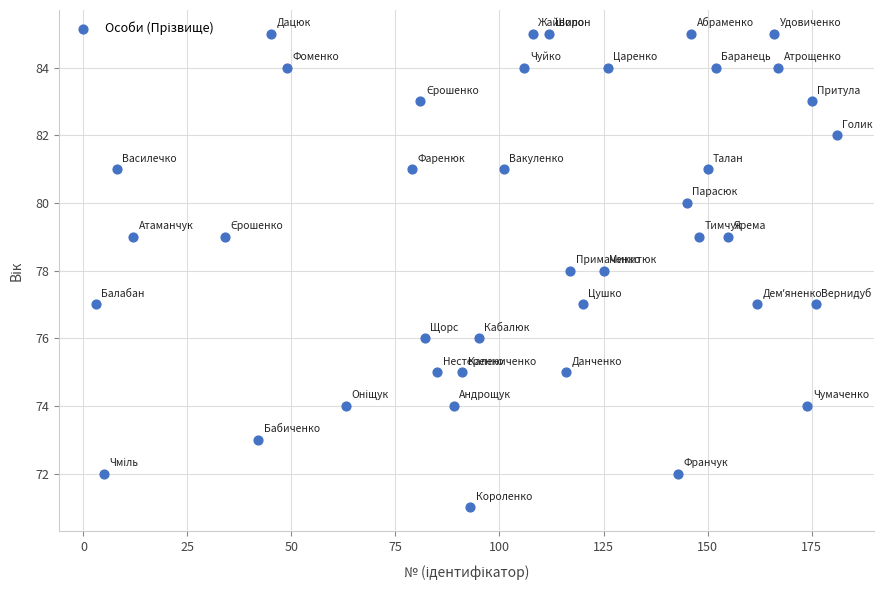

What is the range of Y values (max minus min)?

14